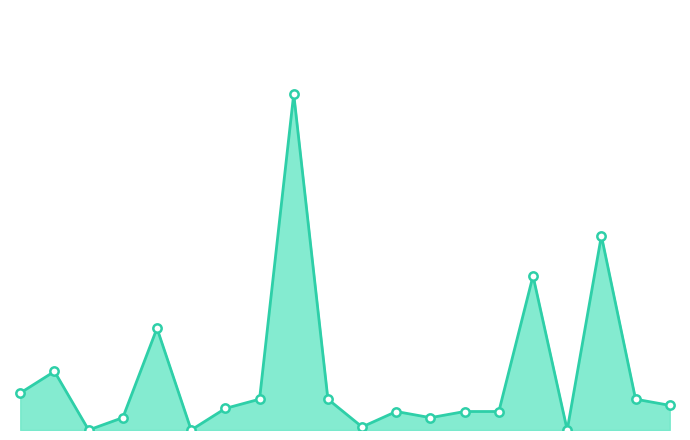

Does the chart have visible grid lines?

No